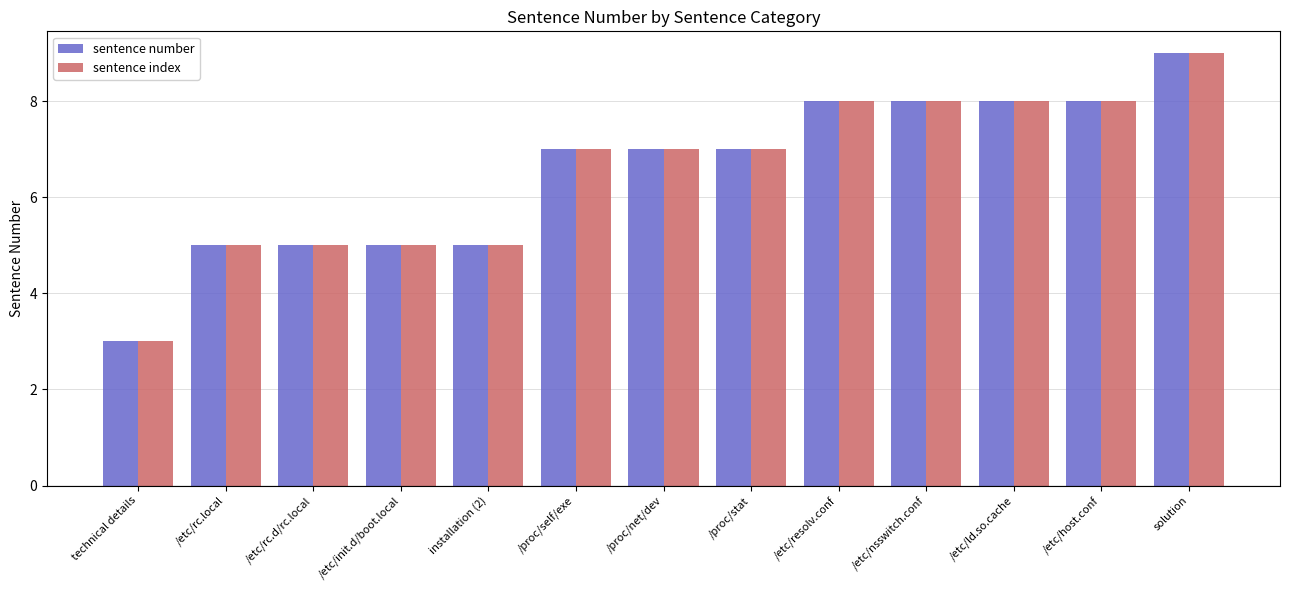

What is the difference between the maximum and second lowest values in the sentence number series?

4